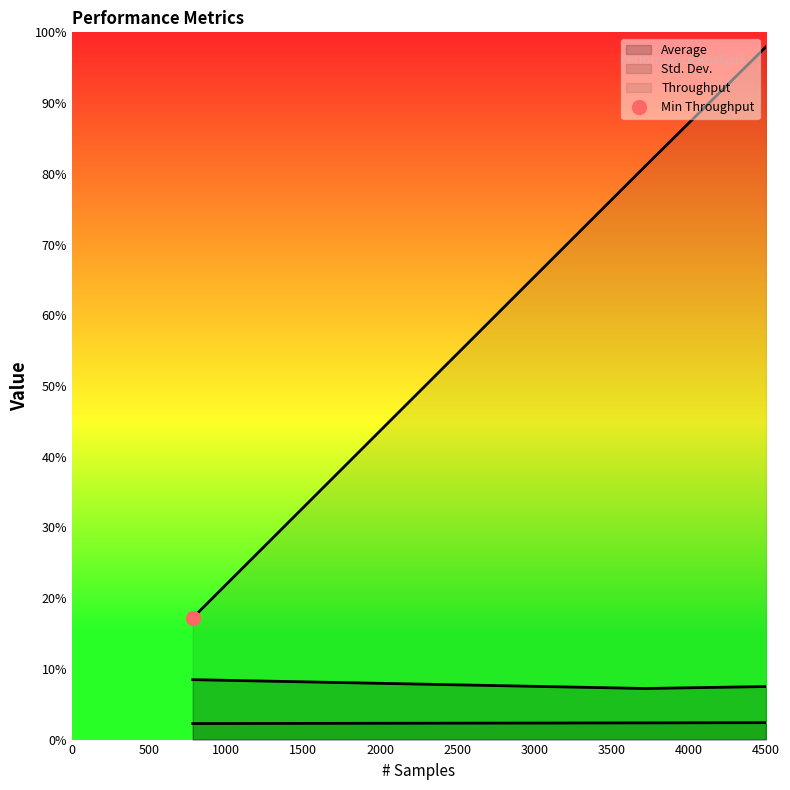

What is the sum of all Std. Dev. (line) values?

50.6